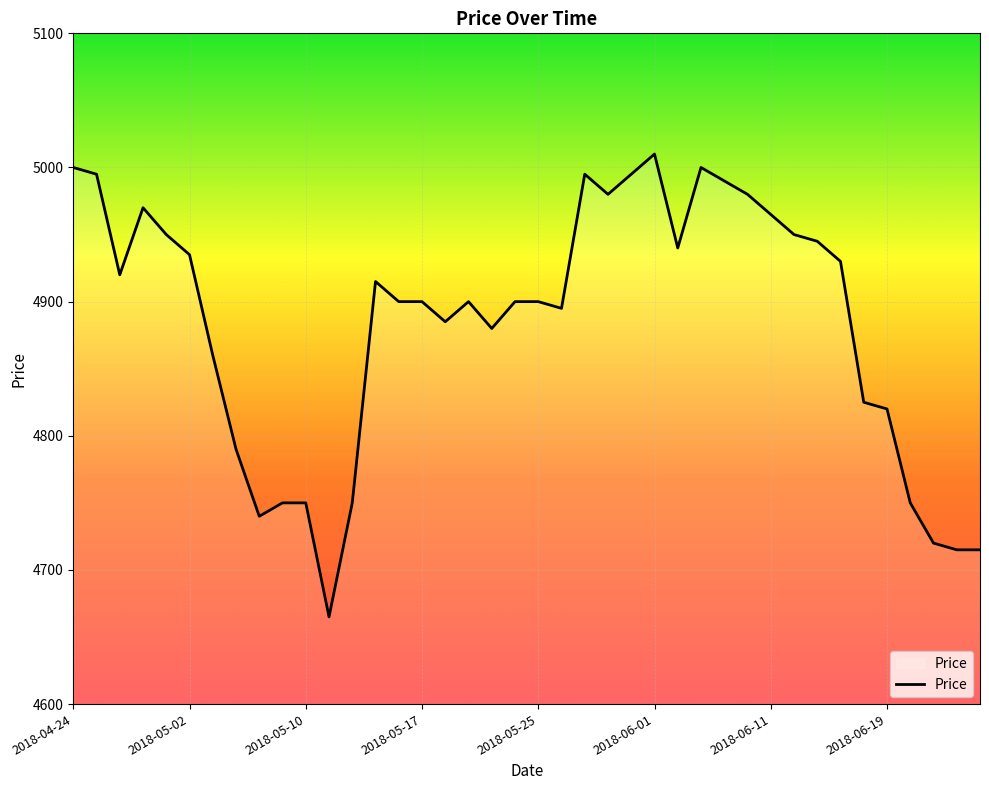

What is the smallest value displayed?

4665